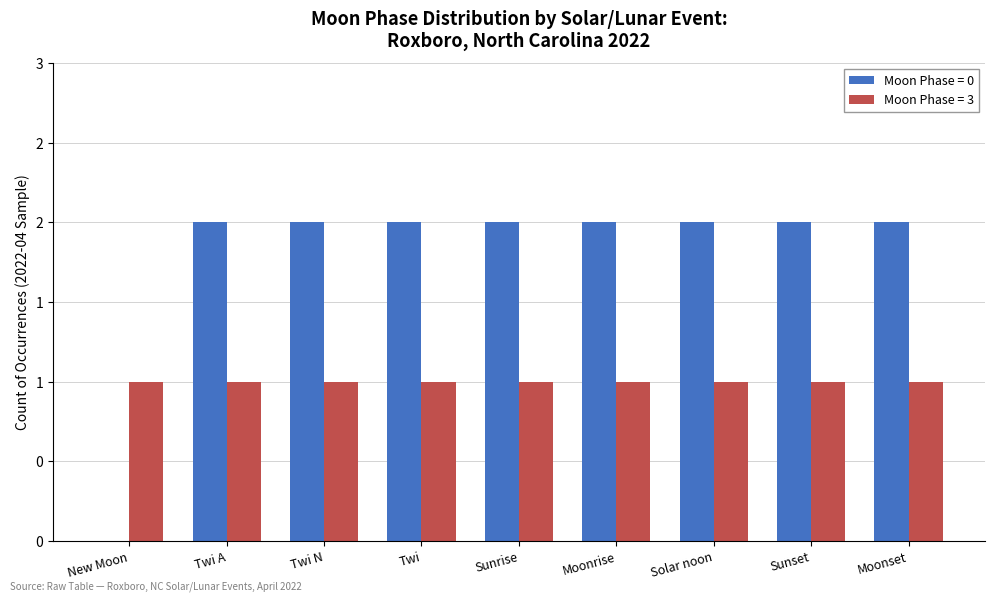

Are the bars grouped side by side (vs. stacked)?

Yes